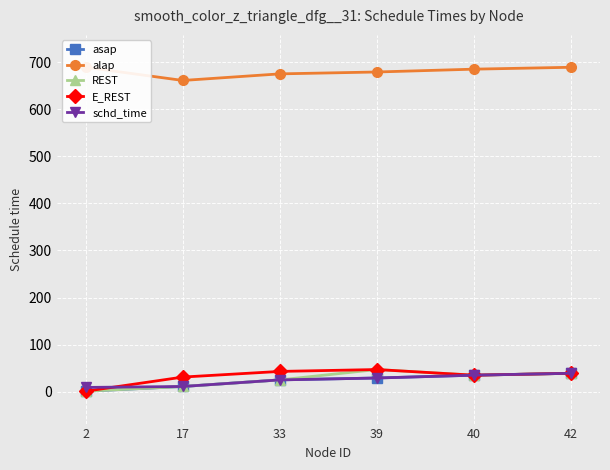

Which series has the largest total across all categories?

alap